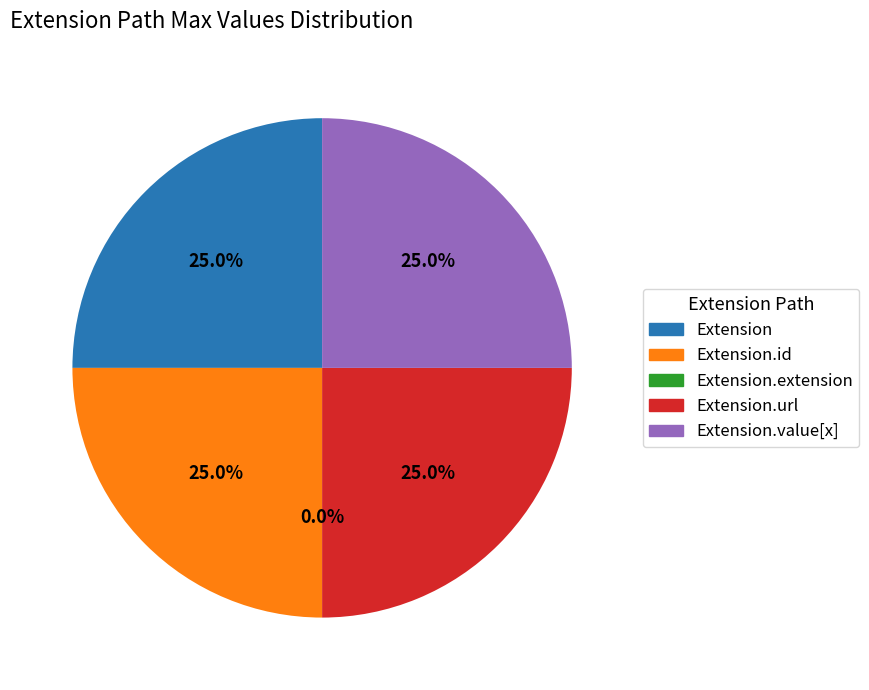

Which category has the biggest portion of the pie?

Extension